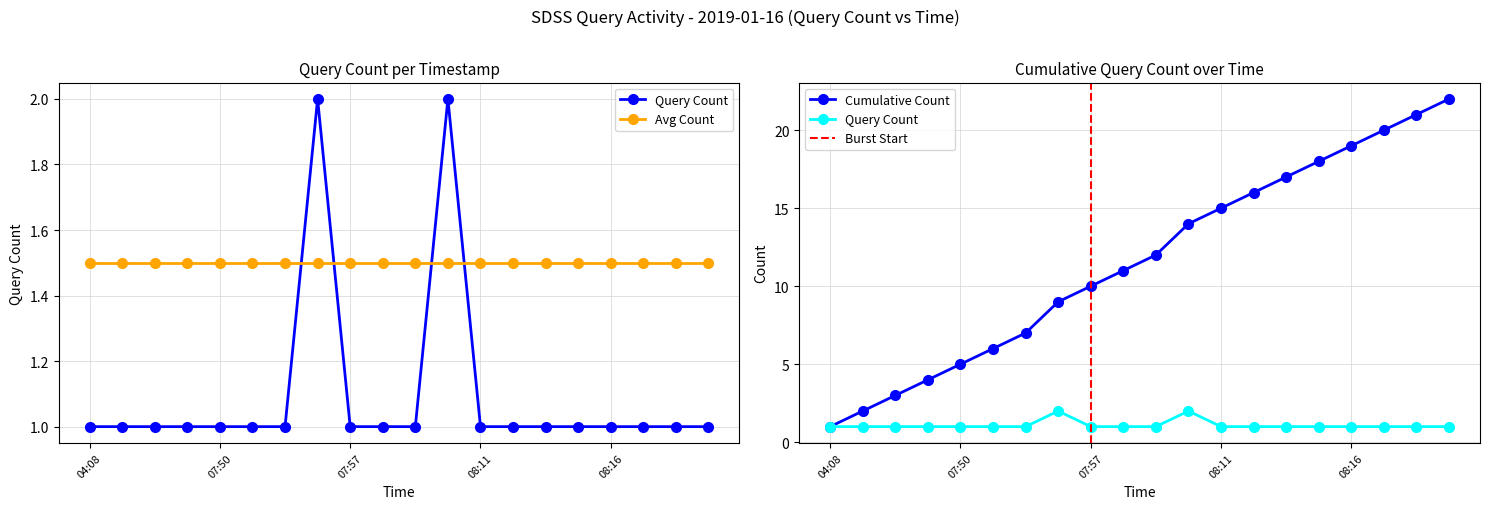

List the series in order of their peak value, highest first.

Cumulative Count, Query Count